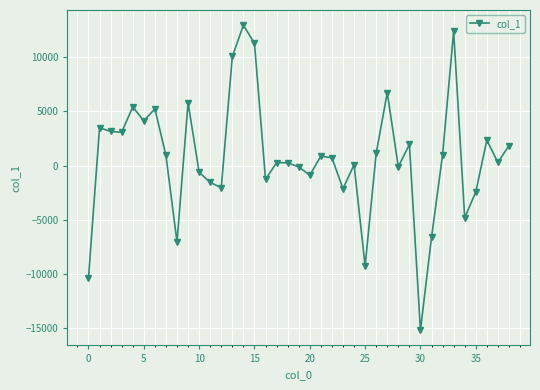

What is the value of the 9th point from the left?

-7057.6